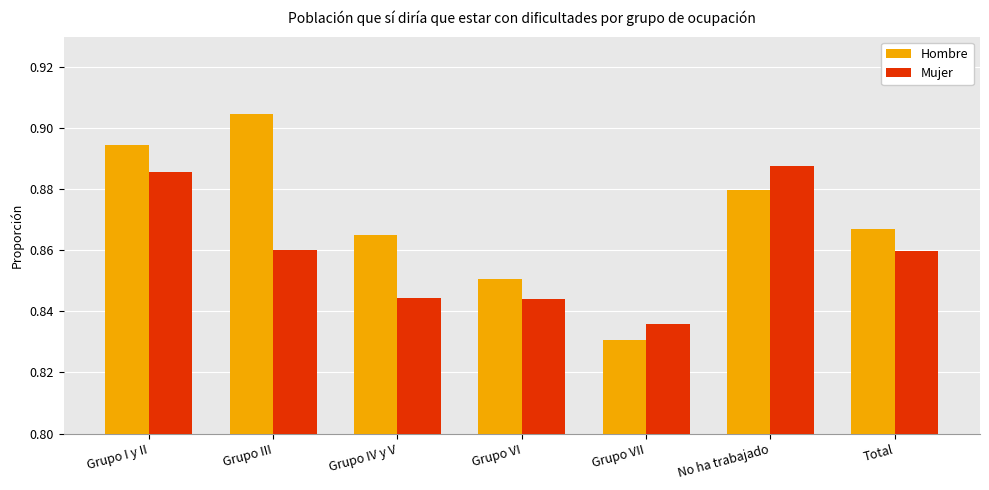

What is the difference between the maximum and second lowest values in the Hombre series?

0.1